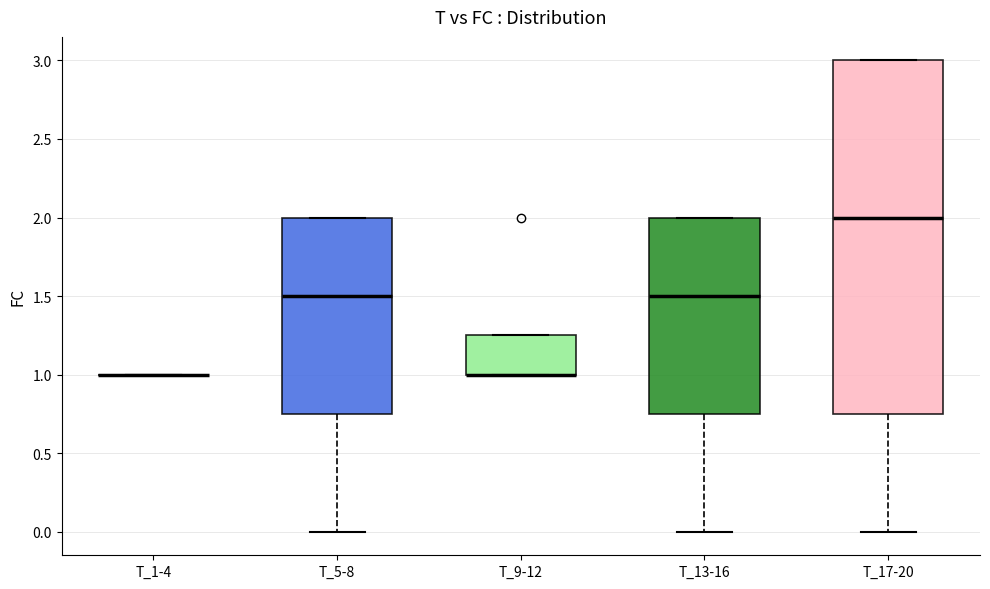

Which box is the tallest, from its lower edge to its upper edge?

T_17-20